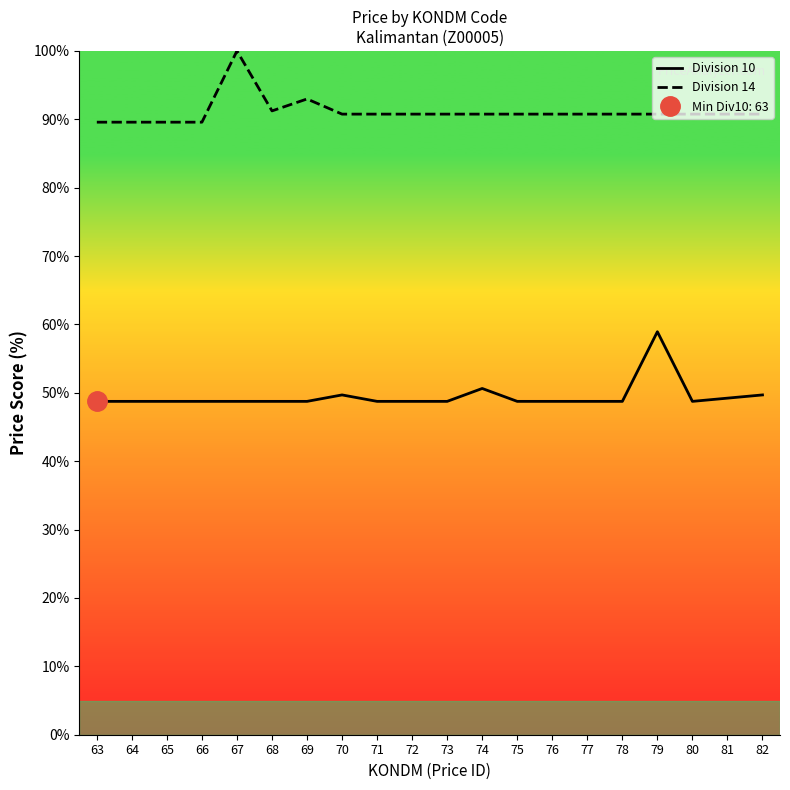

True or false: Division 14 and Division 10 cross at least once.

False